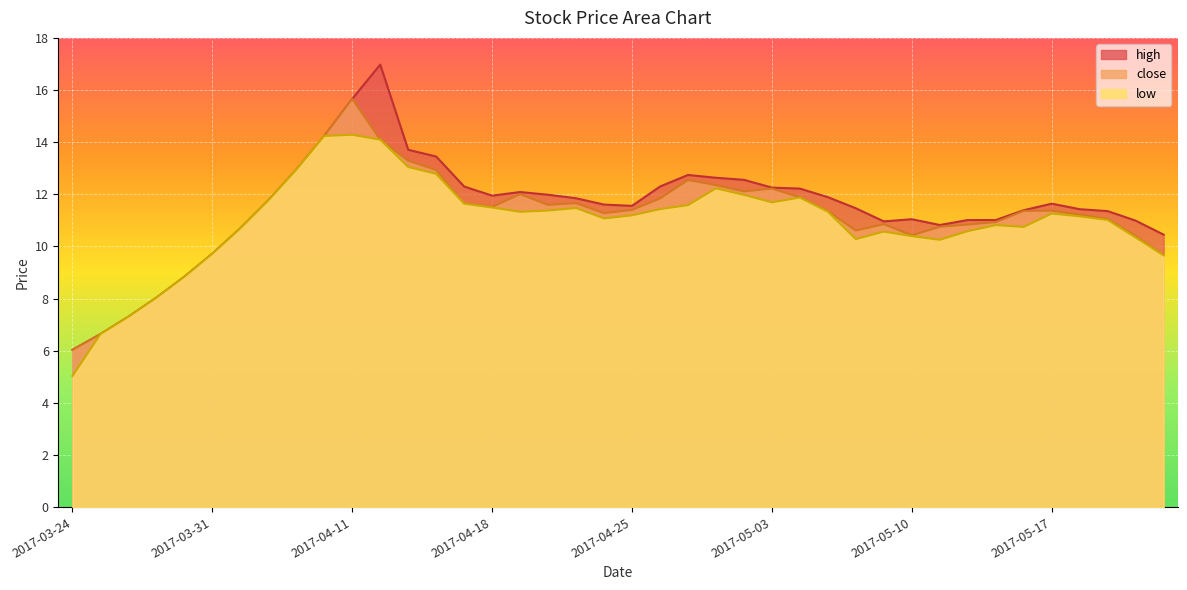

How many lines are shown in the chart?

3